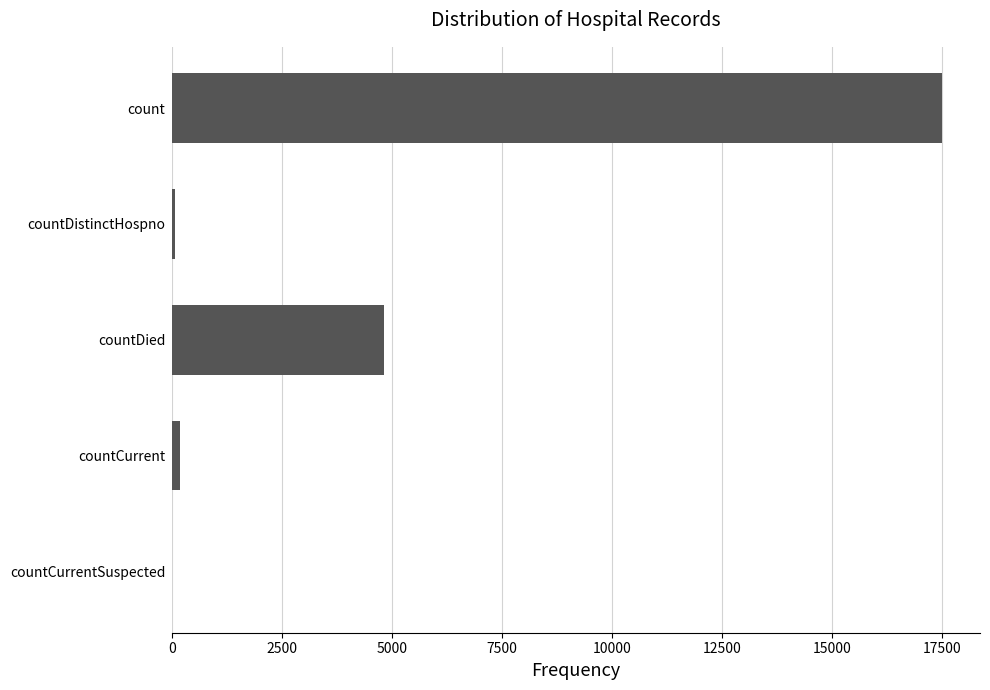

How many distinct data groups are displayed?

1